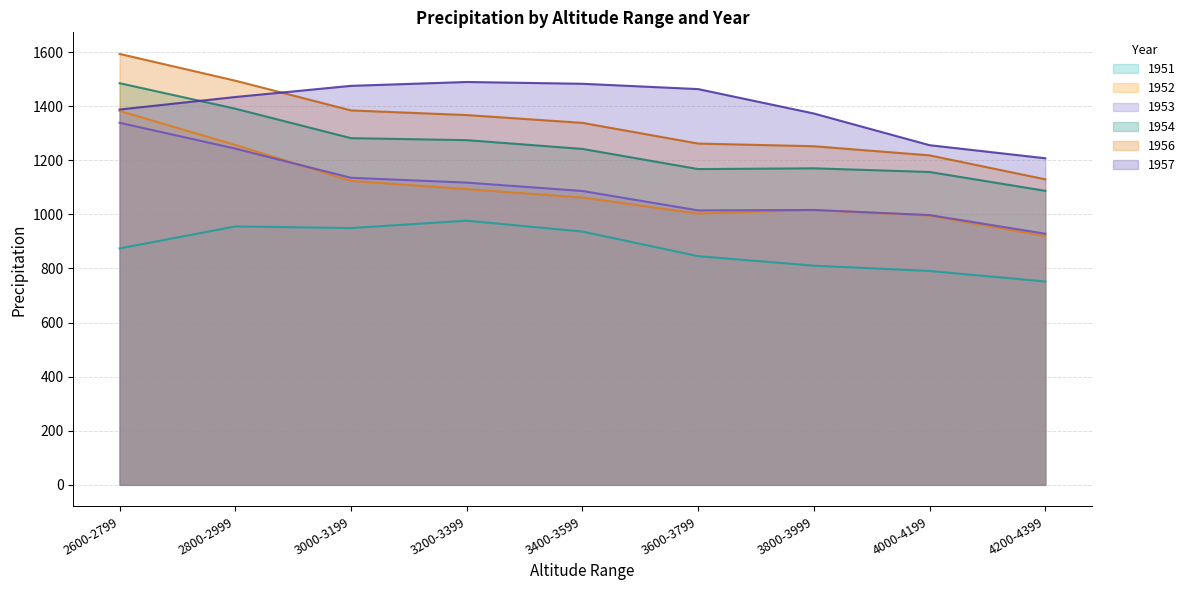

List the series in order of their peak value, highest first.

1956, 1957, 1954, 1952, 1953, 1951